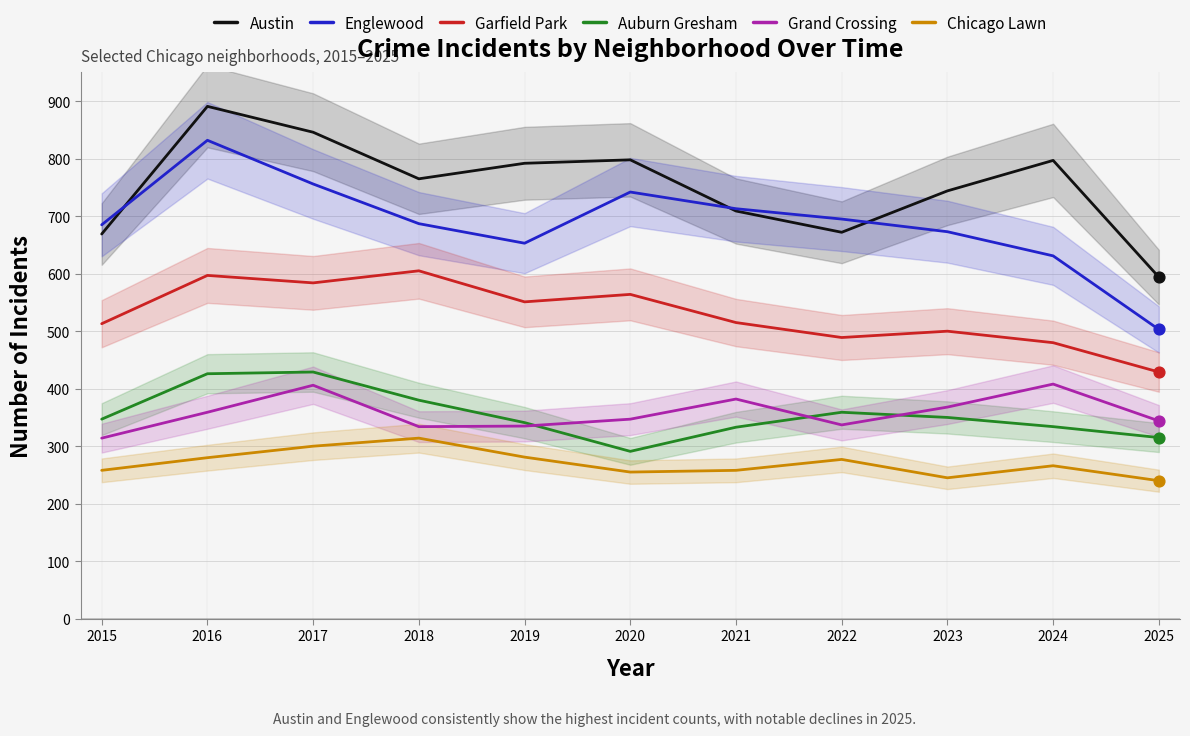

Is the value of Garfield Park at 2016 greater than the value of Englewood at 2025?

Yes